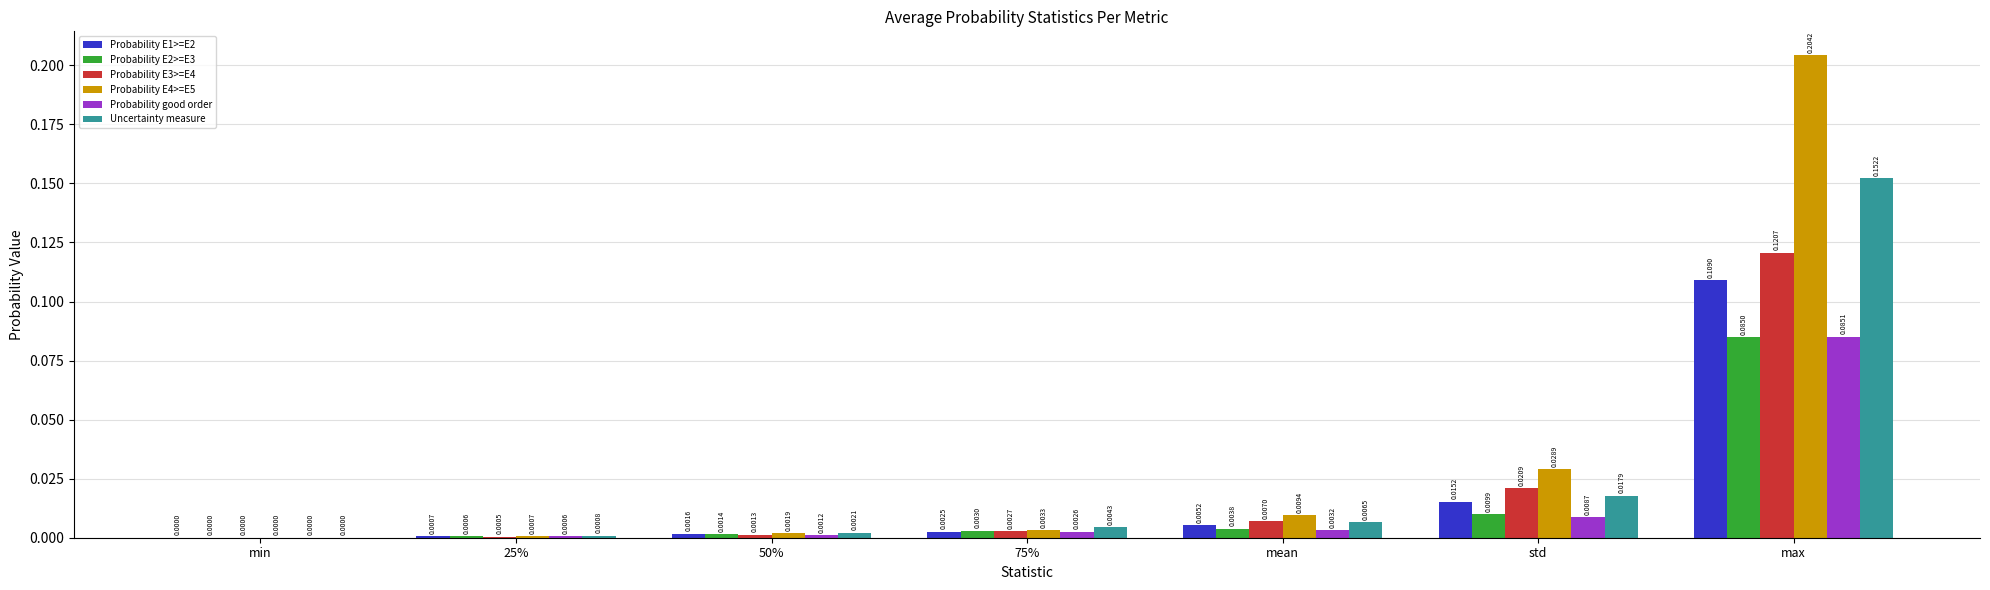

At which label is Probability E4>=E5 closest to 0?

min